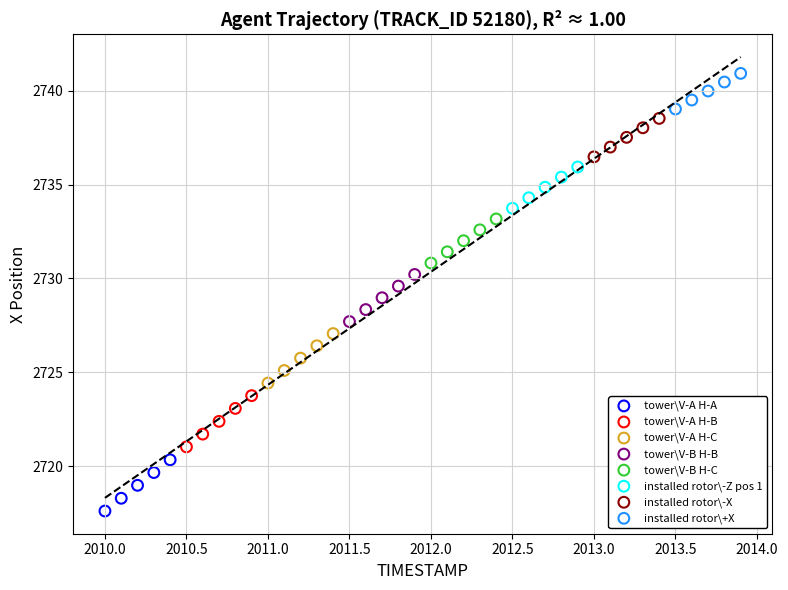

Which series reaches the maximum Y coordinate?

installed rotor\+X